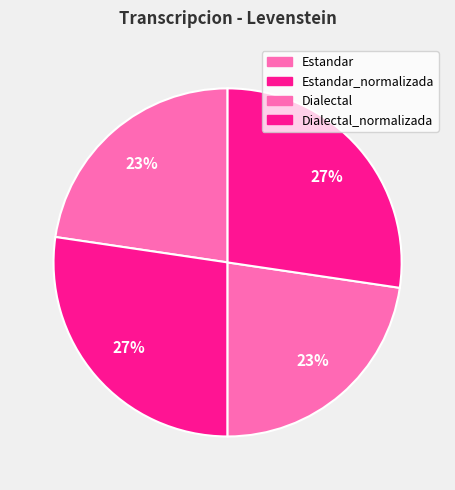

Which category has the biggest portion of the pie?

Estandar_normalizada